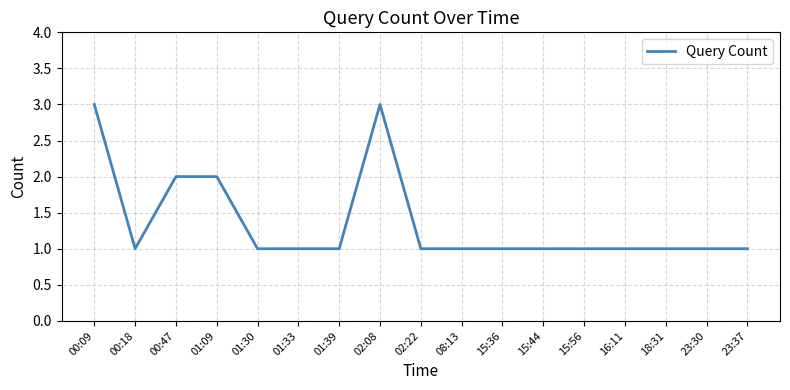

What position from the right is 16:11?

4